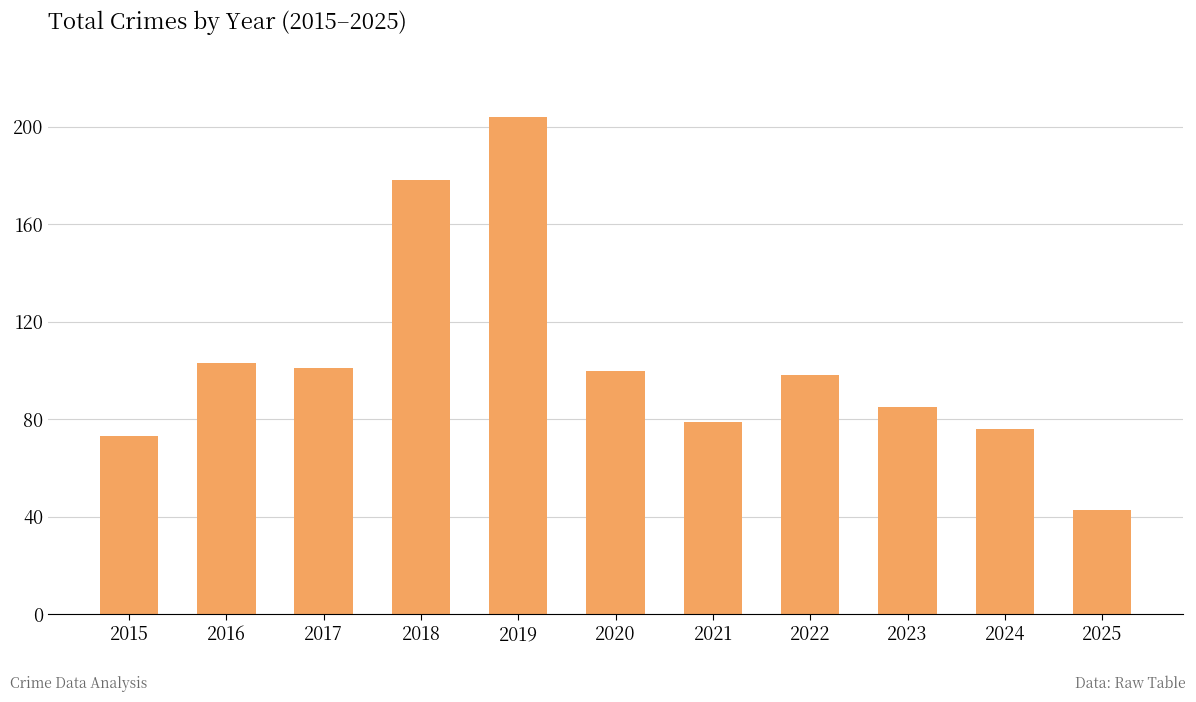

Between 2018 and 2024, which is larger?

2018